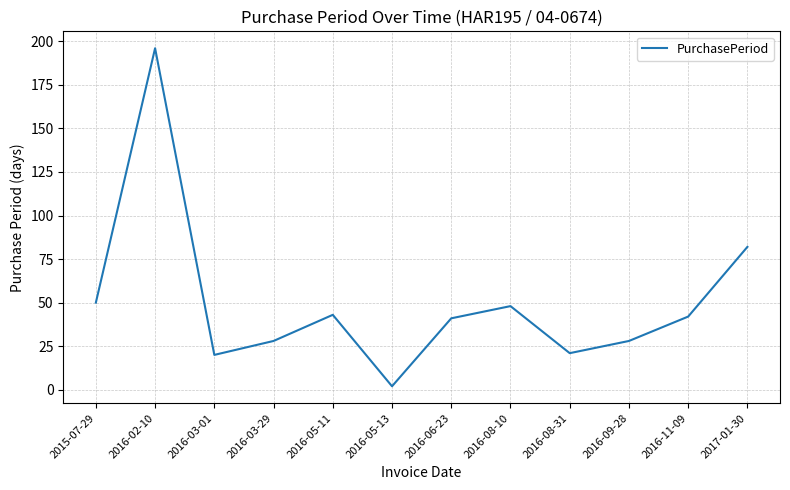

The value at 2016-03-01 is 35. True or false?

False